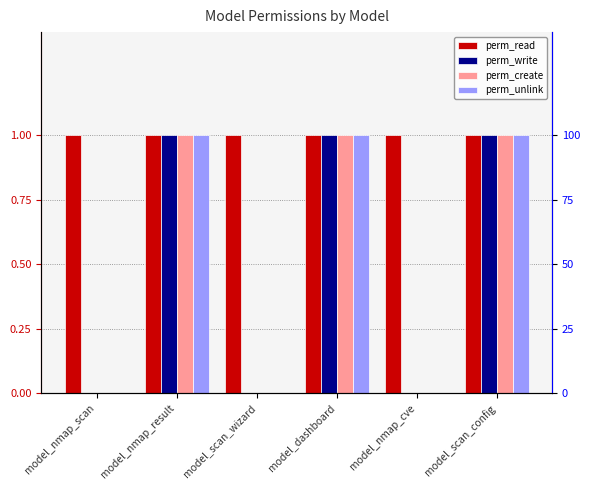

What is the total value across all series at model_dashboard?

4